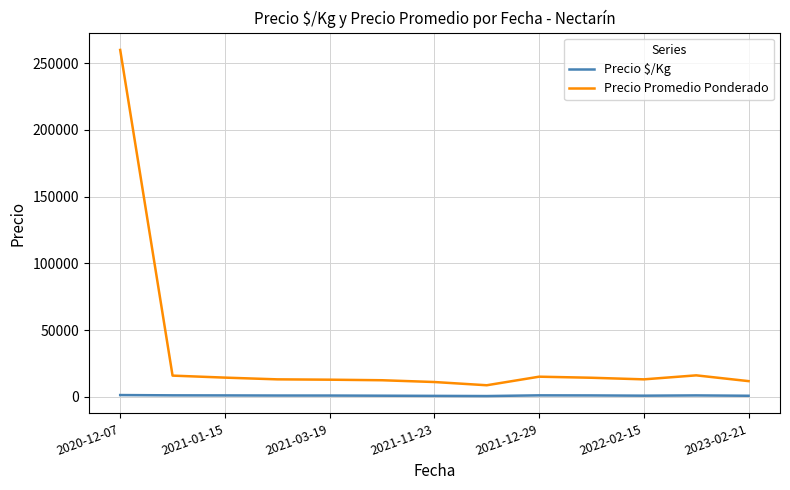

True or false: Precio Promedio Ponderado and Precio $/Kg cross at least once.

False